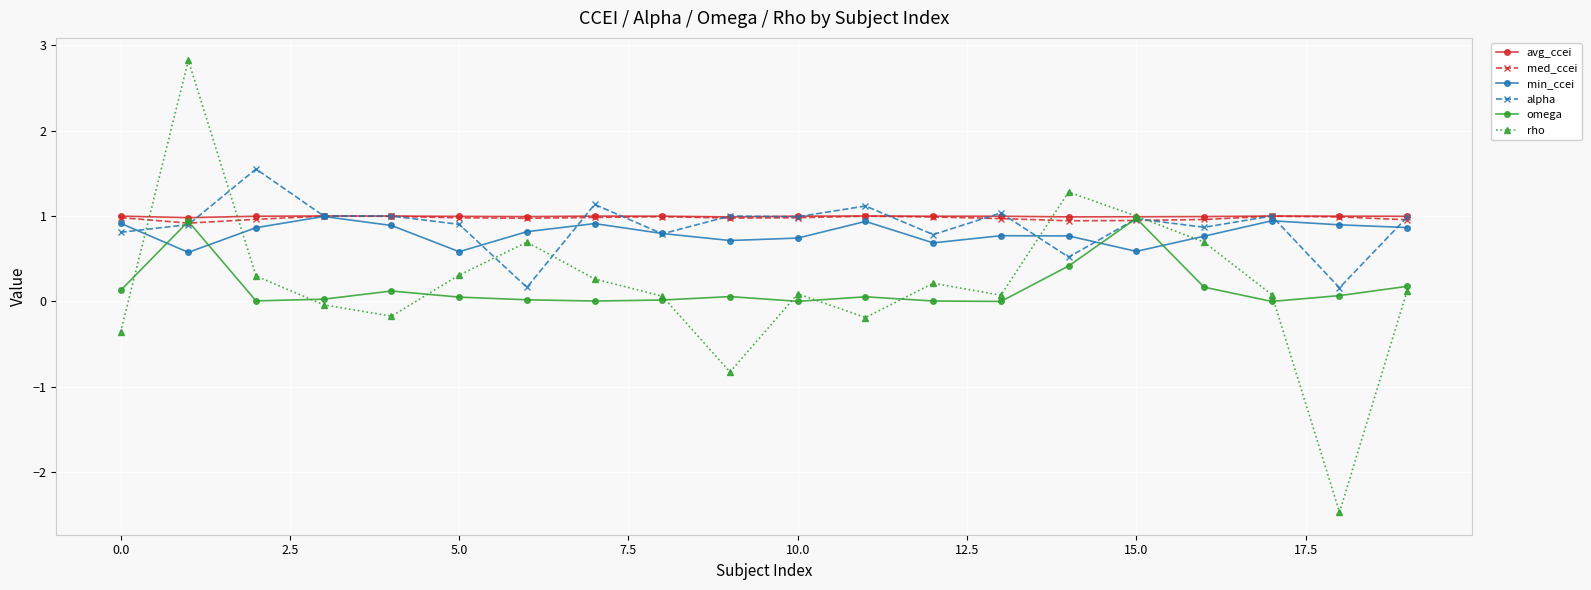

Which series has the largest range (max minus min)?

rho